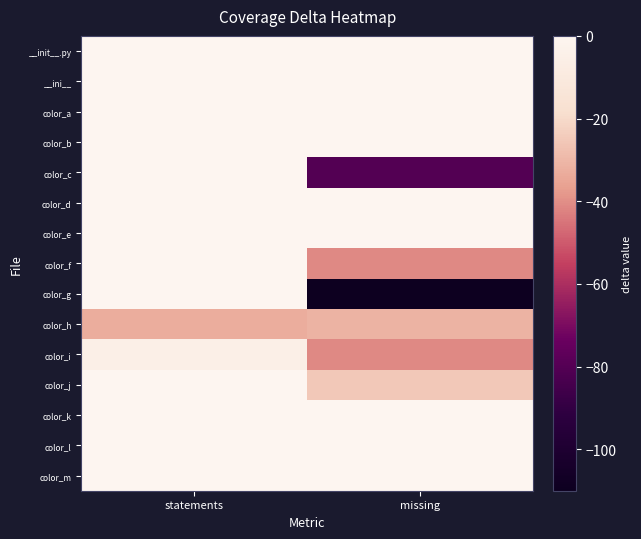

What is the difference between the highest and lowest values at statements?

33